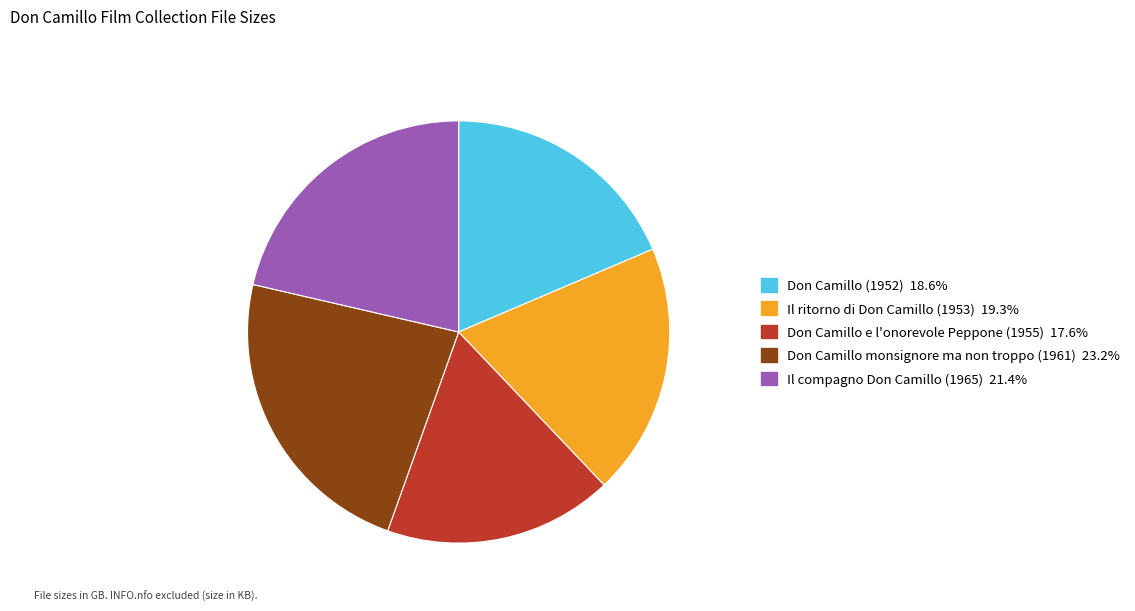

What is the largest slice in the pie chart?

Don Camillo monsignore ma non troppo (1961)